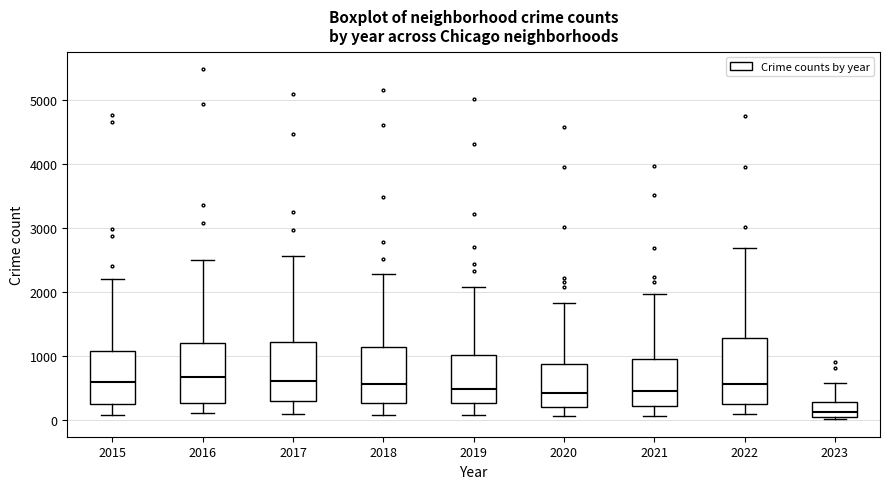

Reading left to right, transcribe this box plot: for each box, give where its median line is, the range the box spans, and where its two whiskers end, as read against the y-axis. The values are not printed on the chart, so give them approximately, as read against the axis.

2015: median 600, box 300 to 1100, whiskers 100 to 2200
2016: median 700, box 300 to 1200, whiskers 100 to 2500
2017: median 600, box 300 to 1200, whiskers 100 to 2600
2018: median 600, box 300 to 1100, whiskers 100 to 2300
2019: median 500, box 300 to 1000, whiskers 100 to 2100
2020: median 400, box 200 to 900, whiskers 100 to 1800
2021: median 500, box 200 to 1000, whiskers 100 to 2000
2022: median 600, box 300 to 1300, whiskers 100 to 2700
2023: median 100 (just above the box's lower edge), box 100 to 300, whiskers 0 to 600